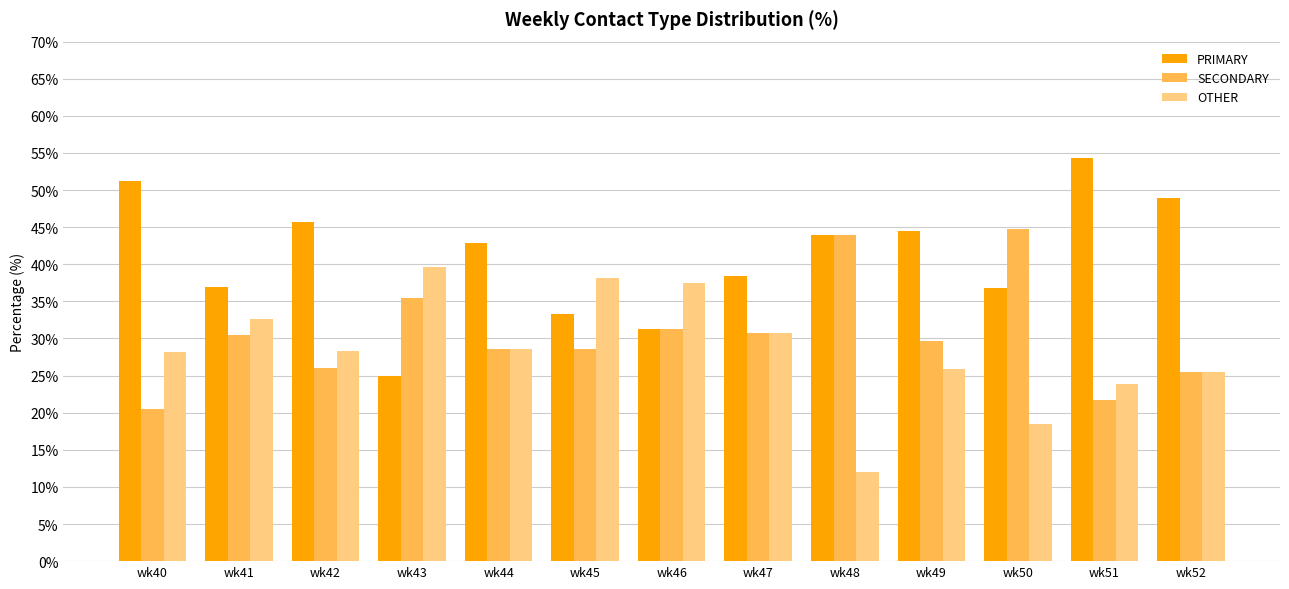

Does the chart contain stacked bars?

No